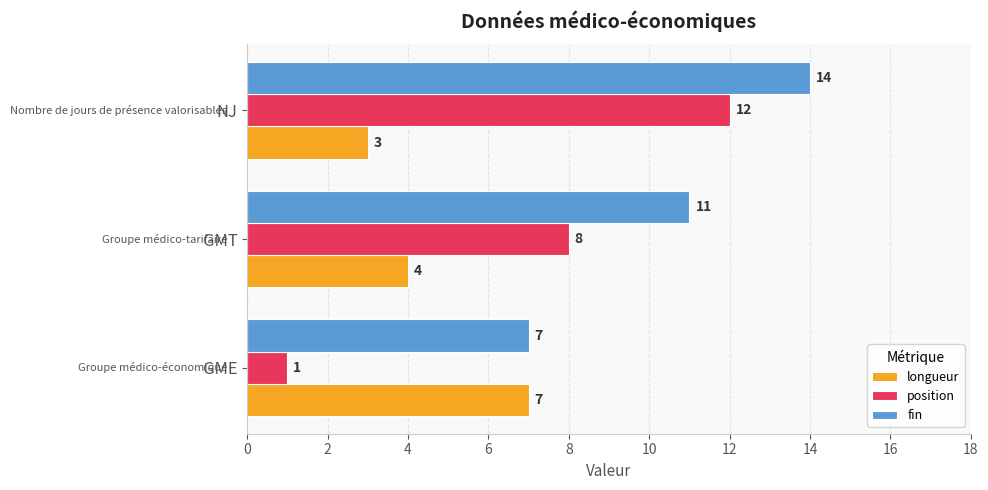

What value does the fin series have at GMT?

11